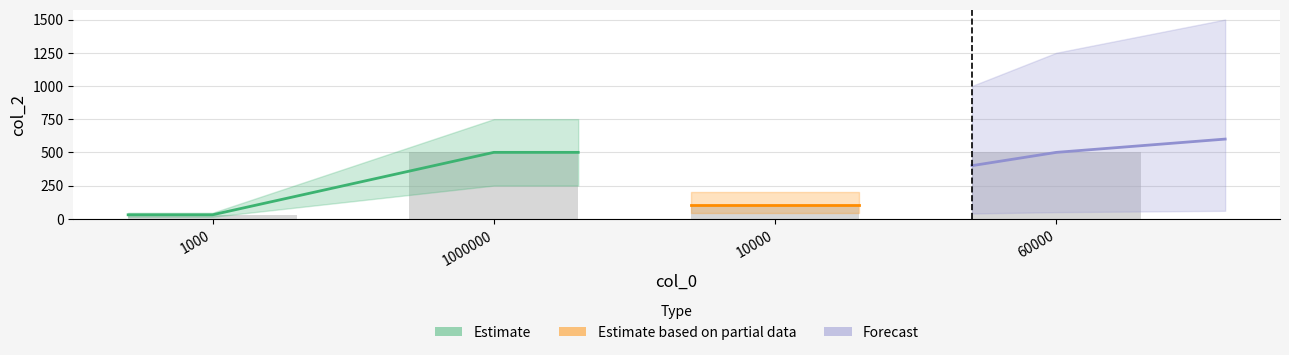

Read the value at 60000, to the nearest 50.

500